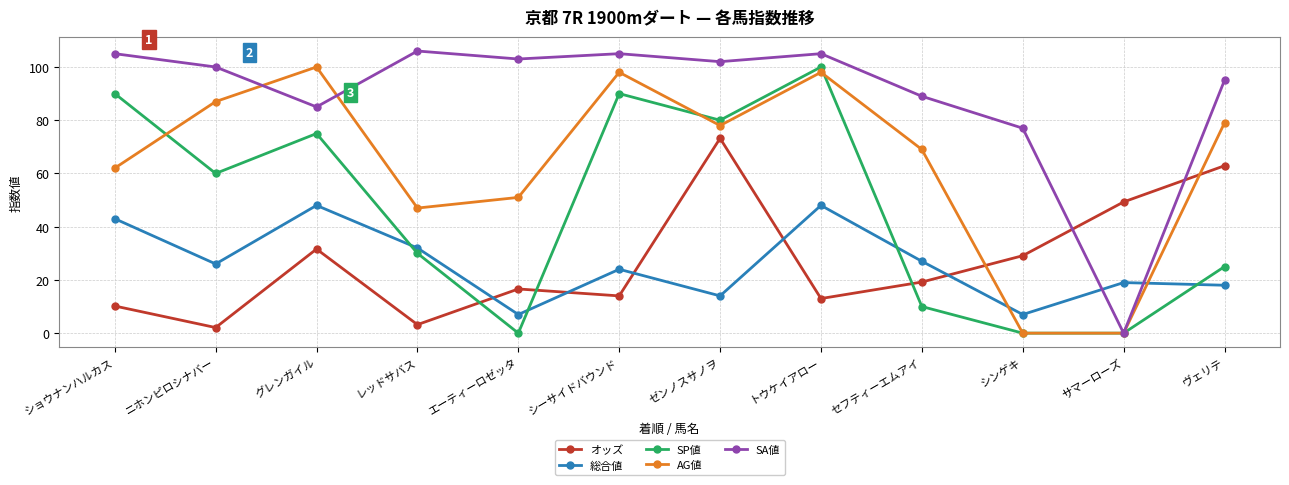

What is the maximum value shown in the chart?

106.0